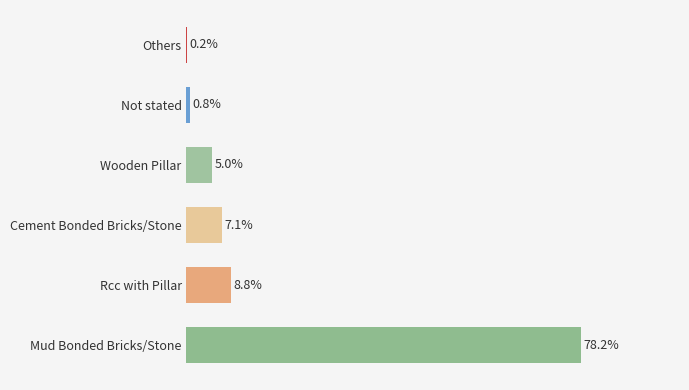

Between Mud Bonded Bricks/Stone and Rcc with Pillar, which is larger?

Mud Bonded Bricks/Stone